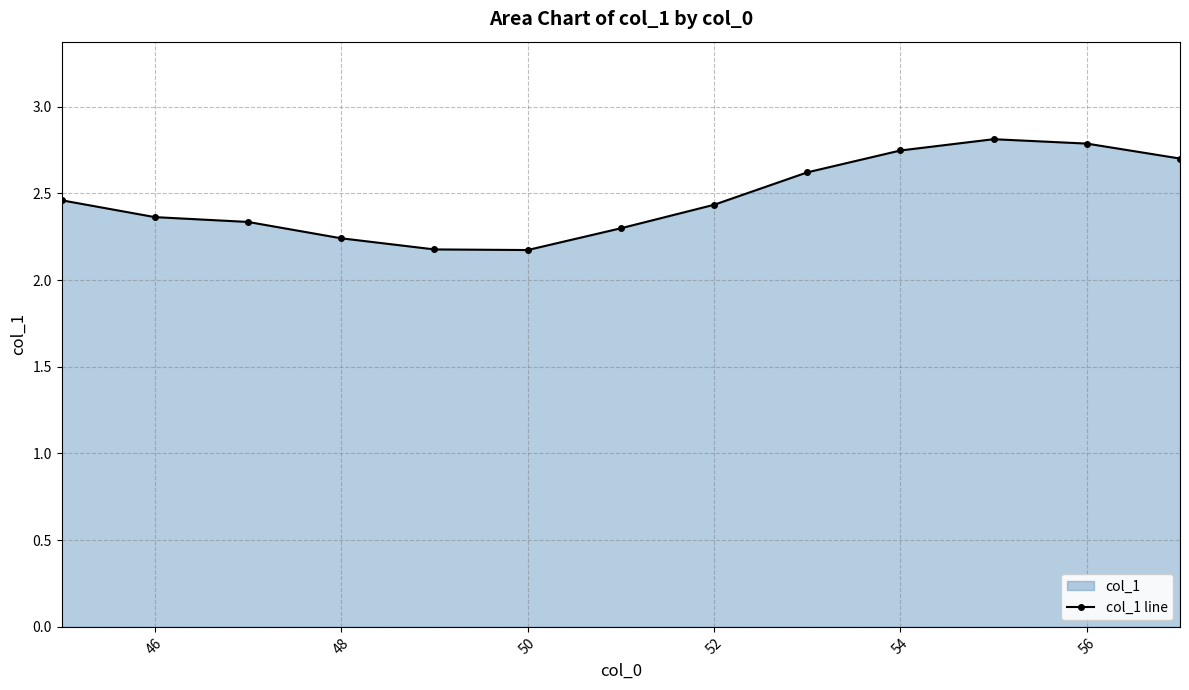

How many values are between 2 and 3?

13